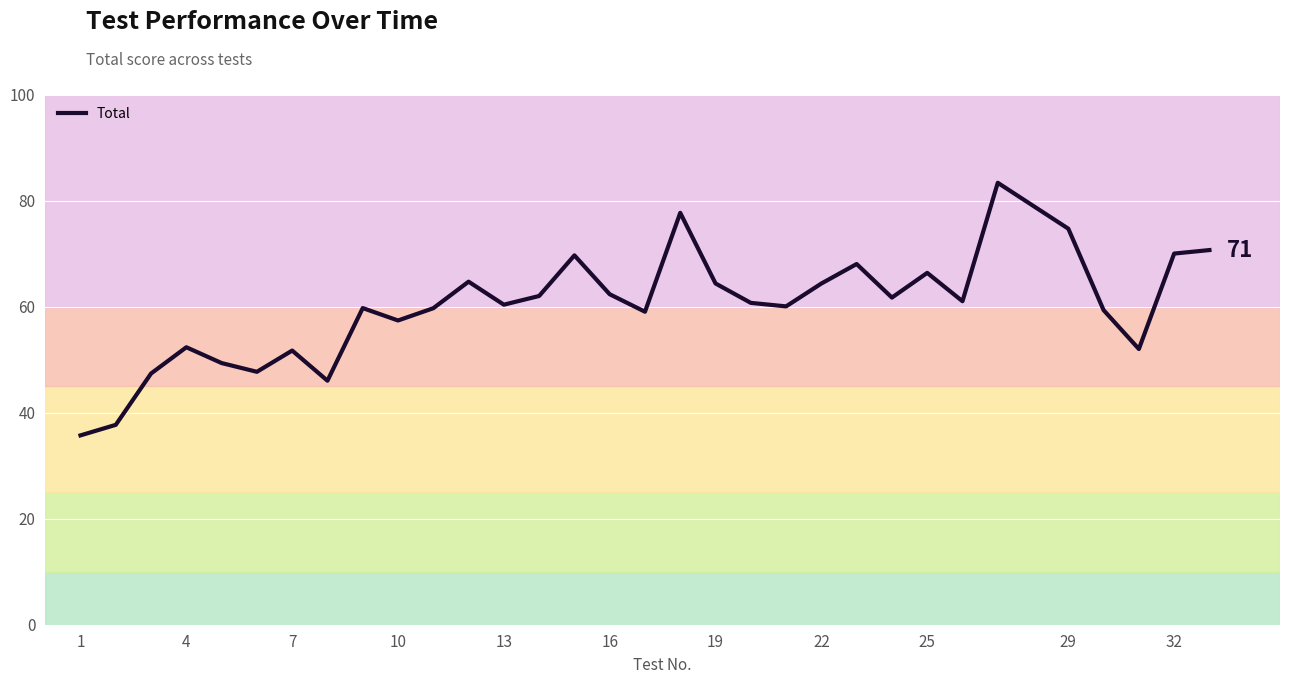

What is the difference between the maximum and minimum values?

47.6